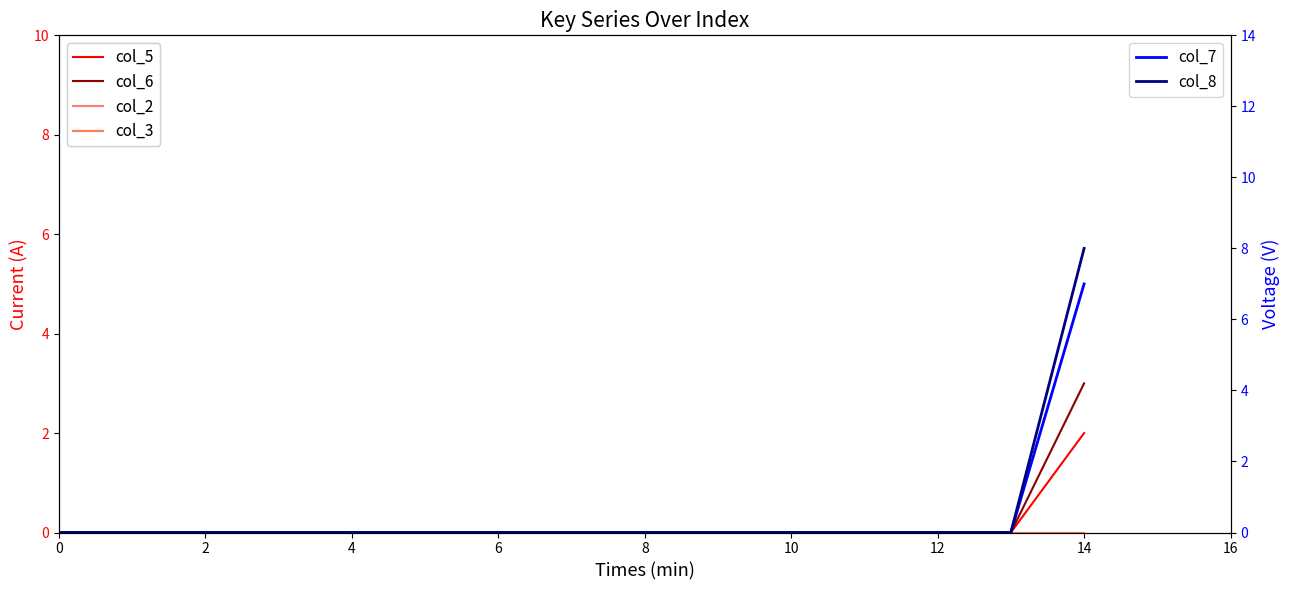

Does the chart have visible grid lines?

No